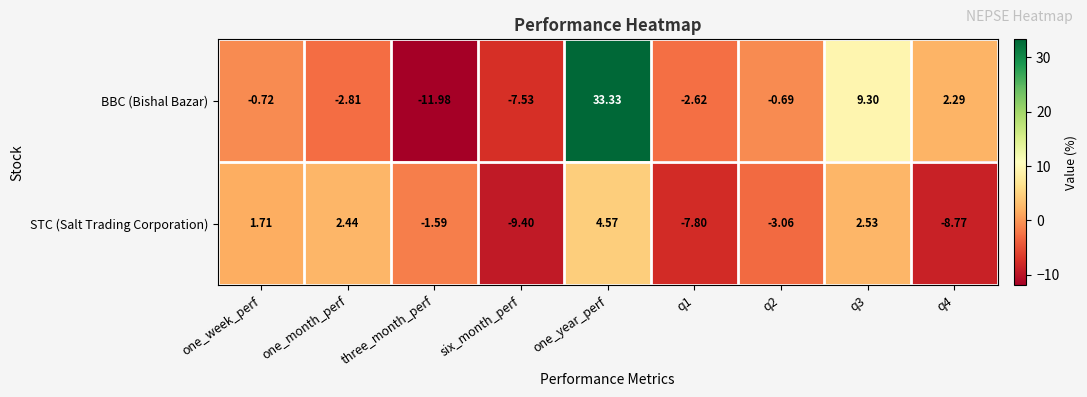

Which series has the widest spread of values?

BBC (Bishal Bazar)